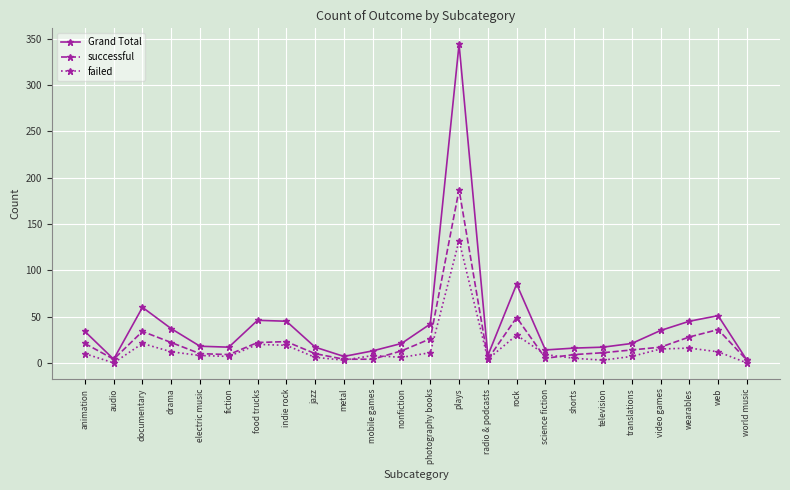

What value does the successful series have at rock, to the nearest 10?

50